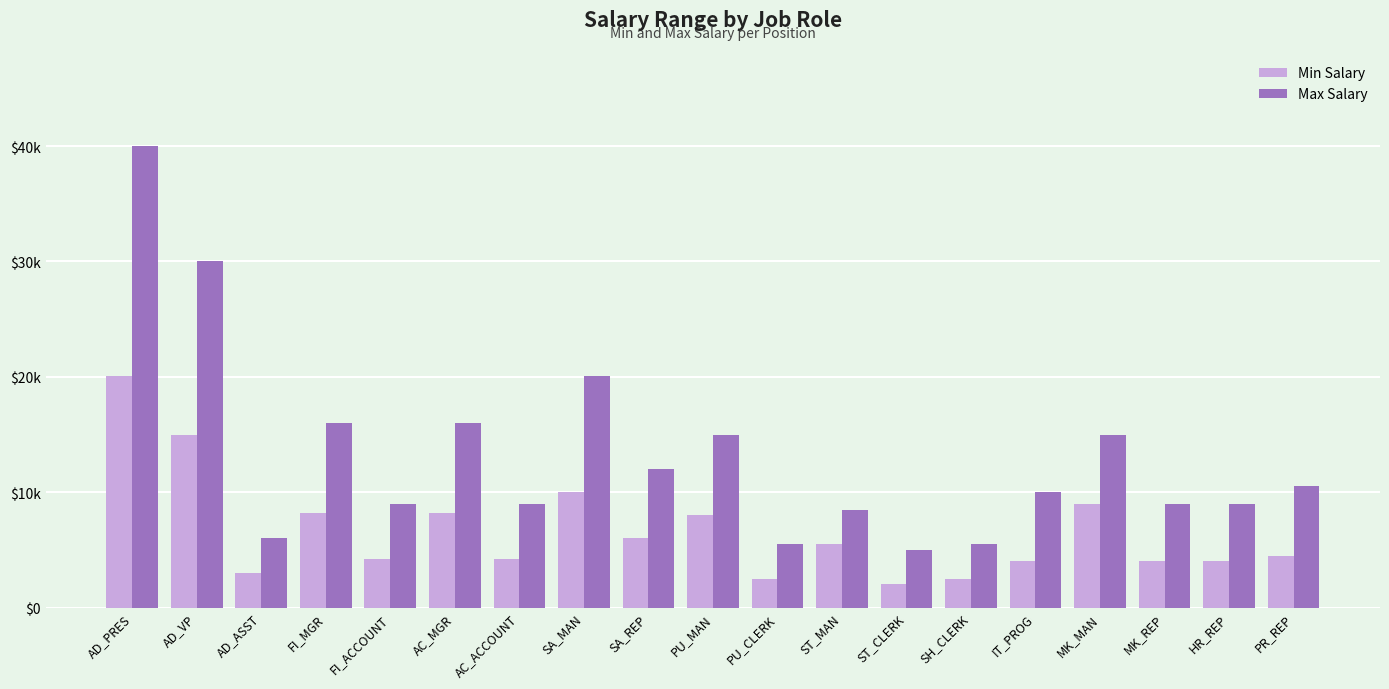

What are all the series names shown in the legend?

Min Salary, Max Salary